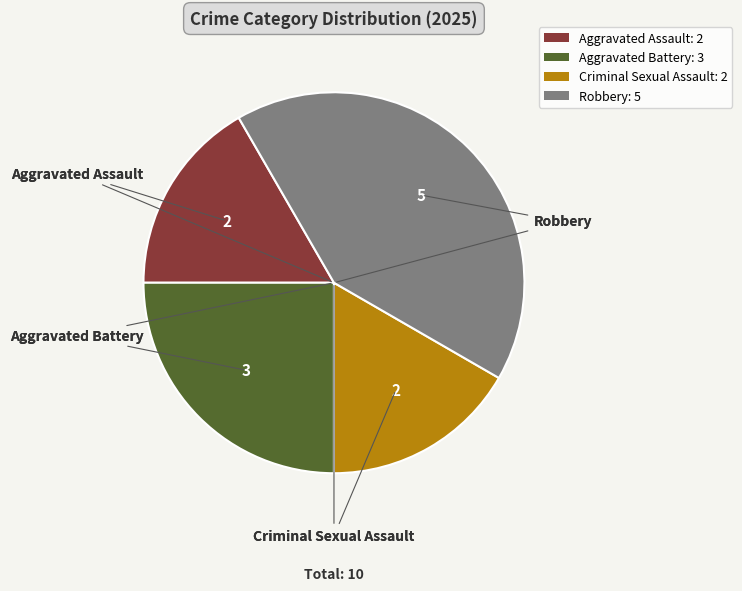

What is the ratio of the value at Aggravated Battery to the value at Robbery?

0.6